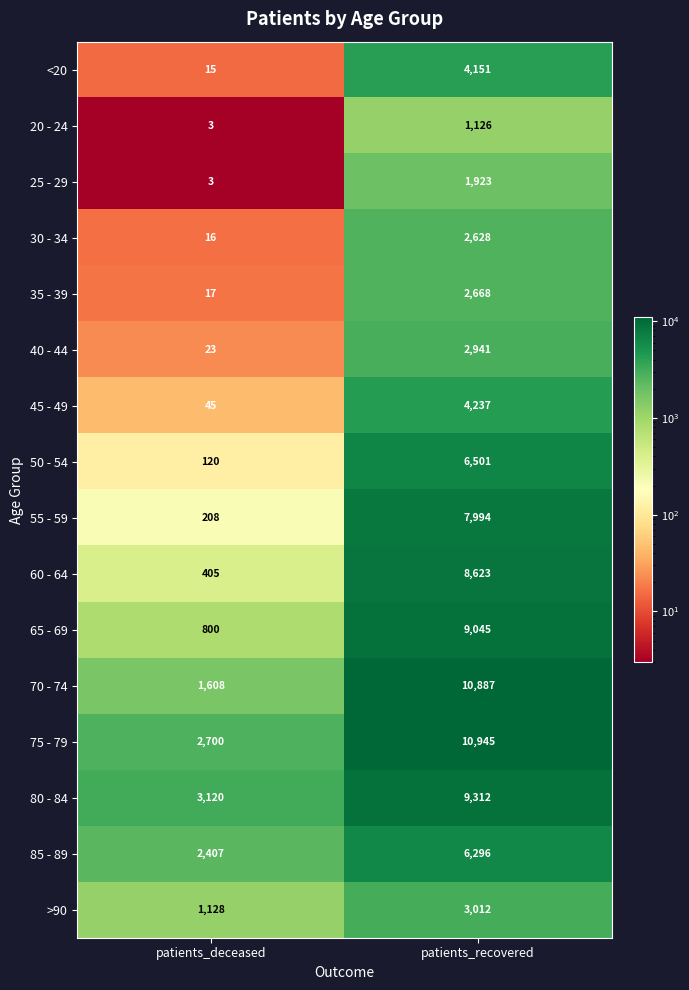

At which category is the sum across all series the highest?

patients_recovered